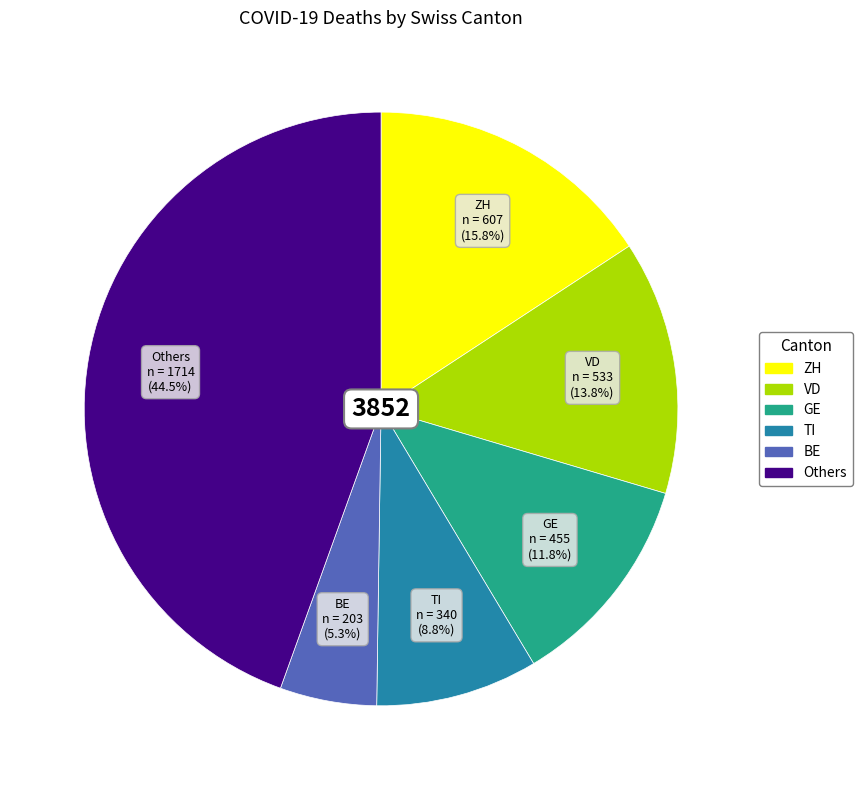

Does any single category account for the majority?

No